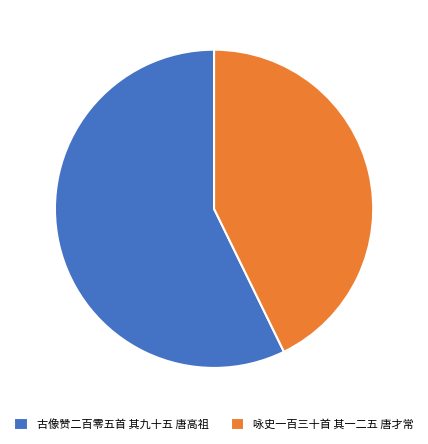

Which category has the biggest portion of the pie?

古像赞二百零五首 其九十五 唐高祖